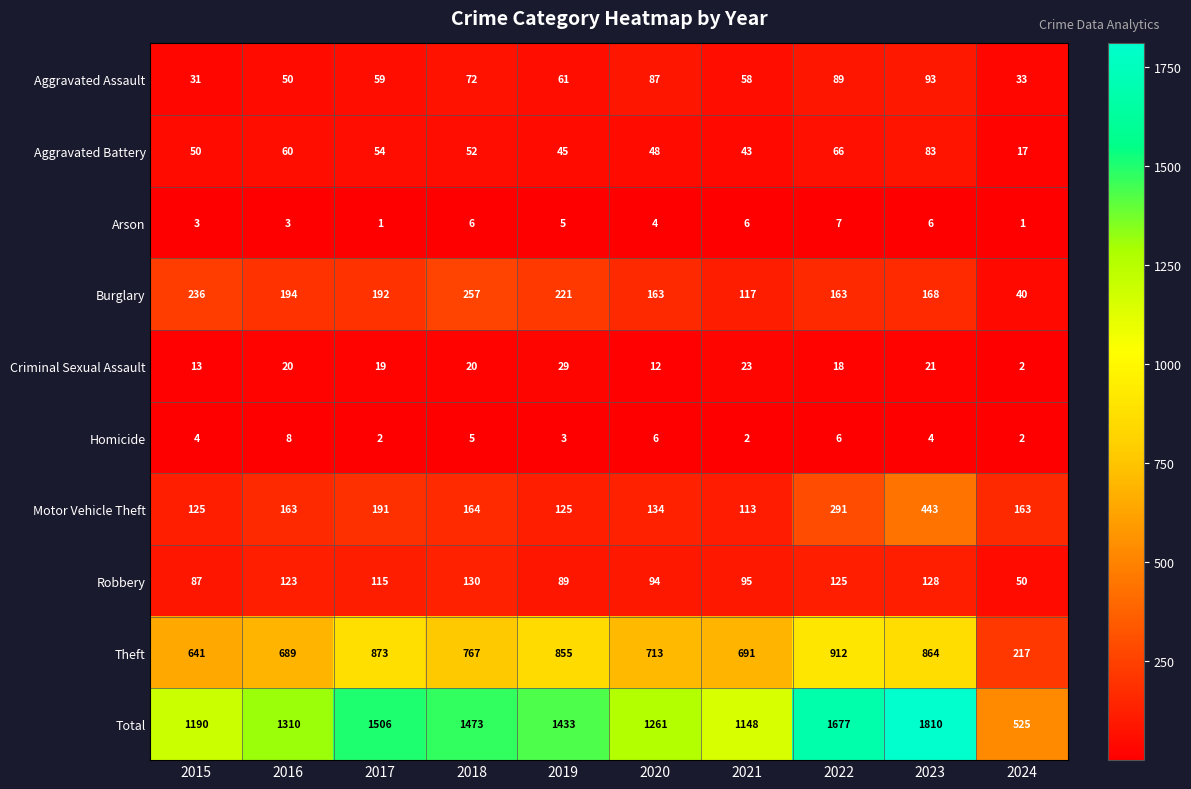

Rank the categories by Theft value from highest to lowest.

2022, 2017, 2023, 2019, 2018, 2020, 2021, 2016, 2015, 2024